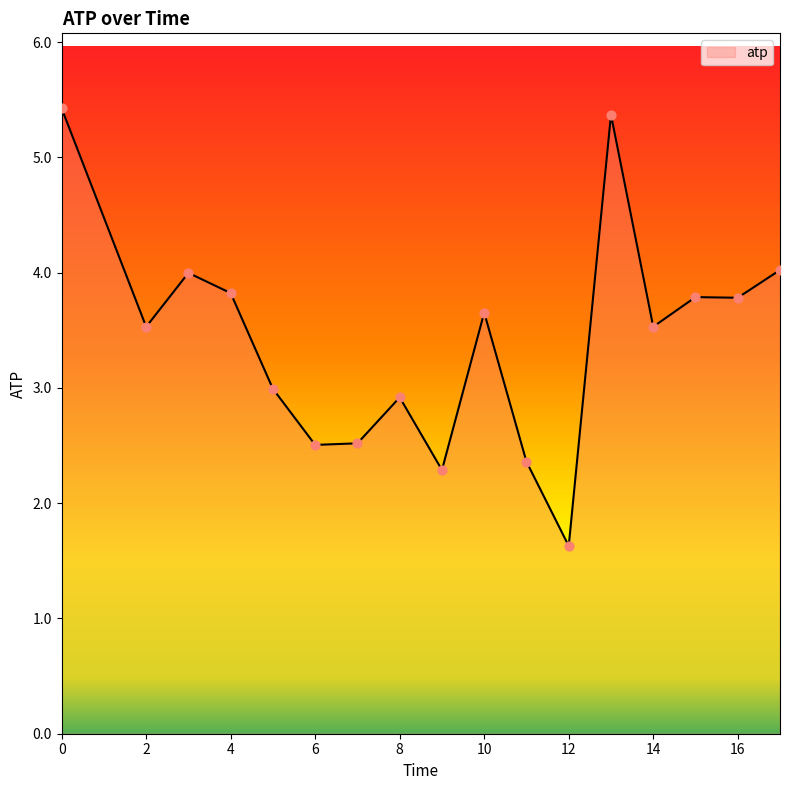

What is the difference between the maximum and minimum values?

3.8